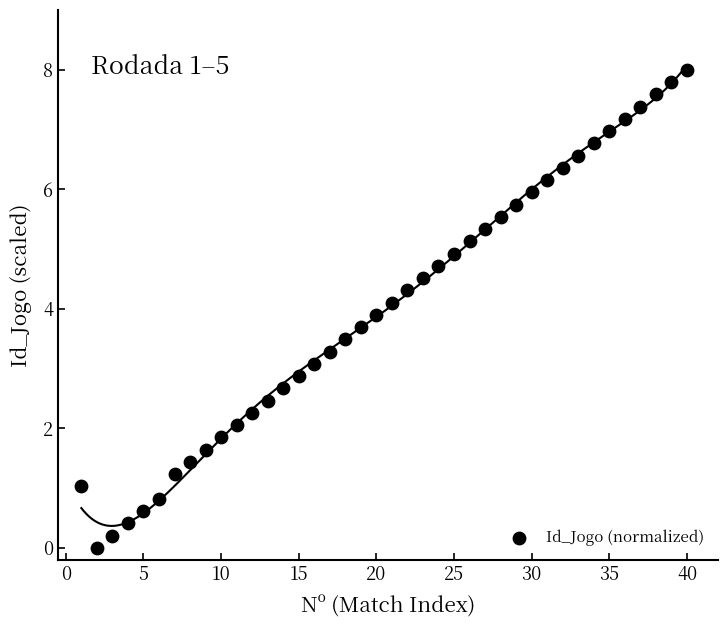

What is the range of Y values (max minus min)?

8.0